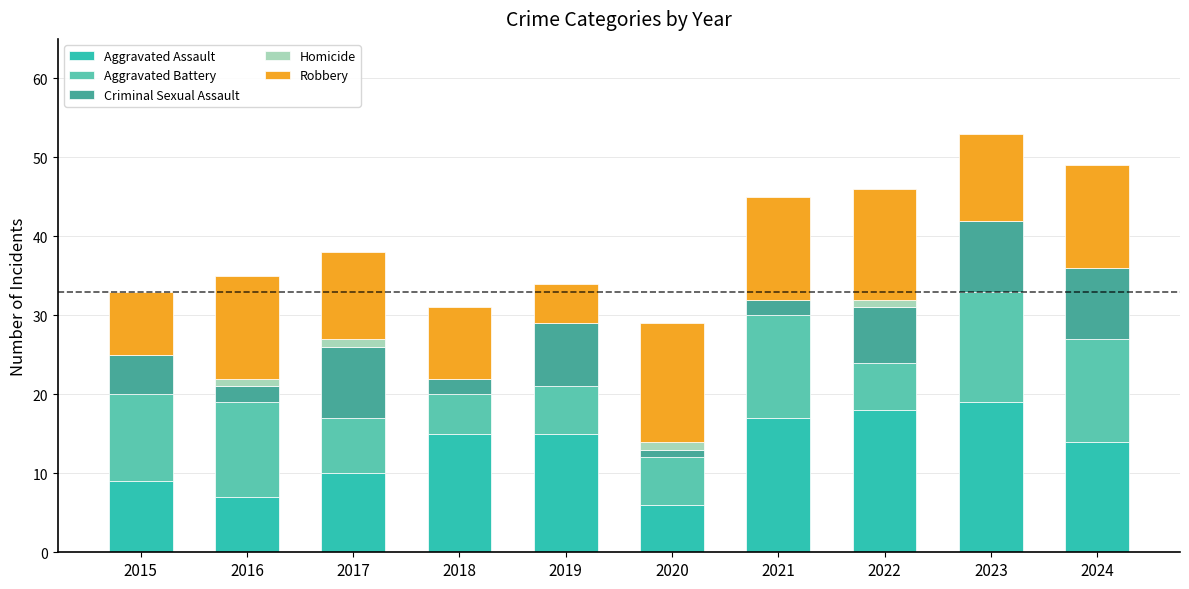

What value does the Aggravated Assault series have at 2016, to the nearest 5?

5